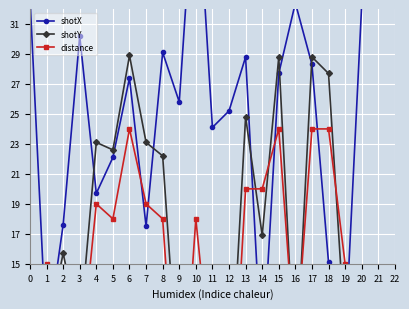

What is the value of the distance point at the 5th from the left?

19.0